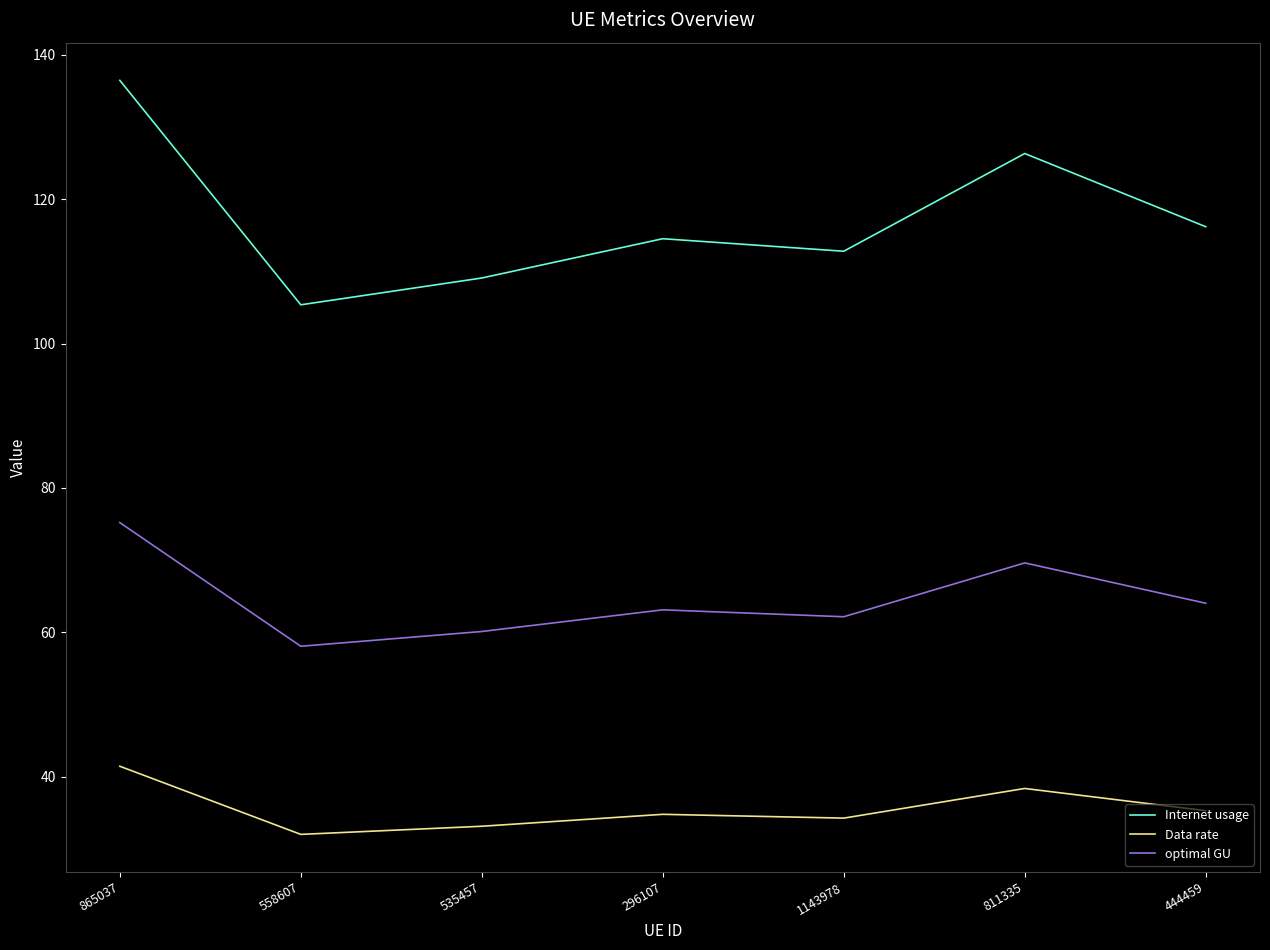

Does the chart display data point markers on the line(s)?

No